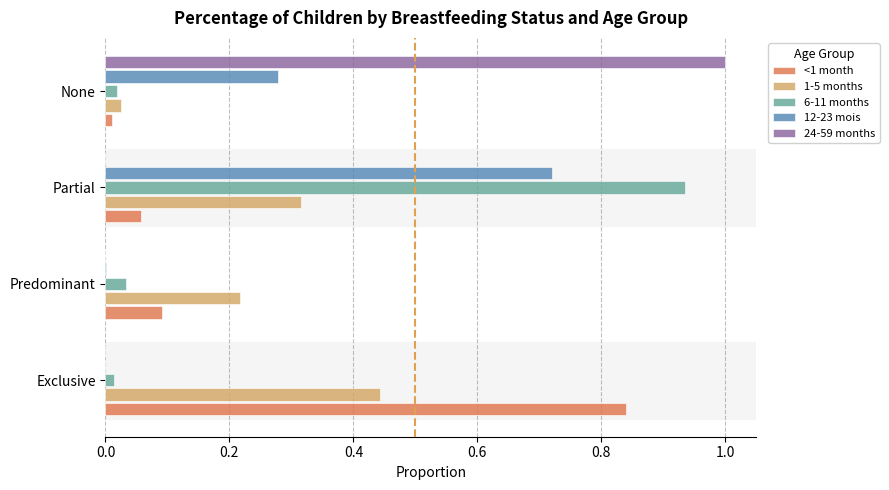

What is the maximum value shown in the chart?

1.0